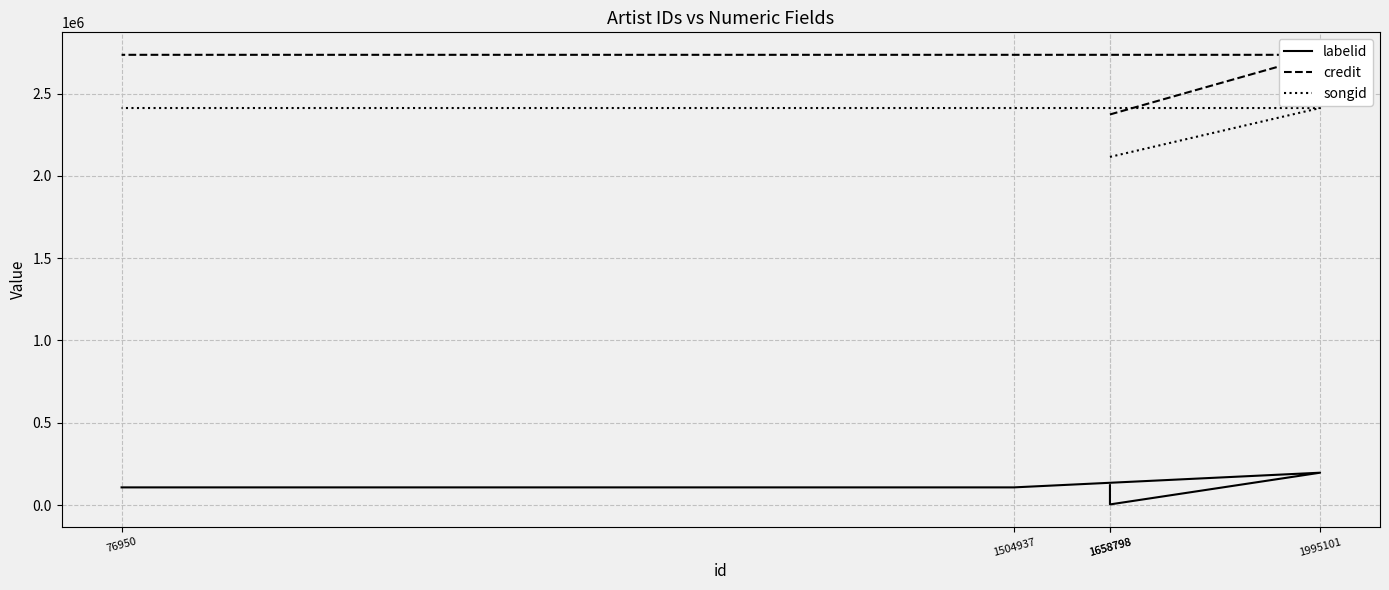

The songid series shows 2412612 at 76950. True or false?

True